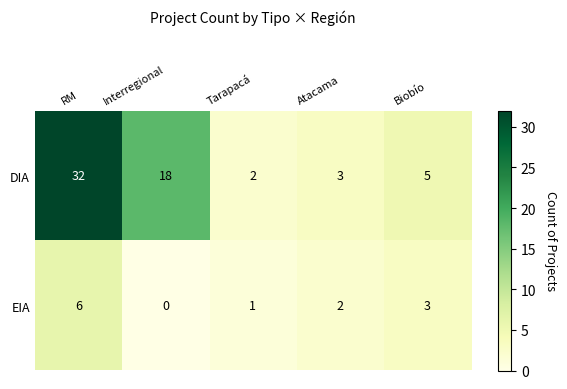

Is it true that DIA equals 18 at Interregional?

True